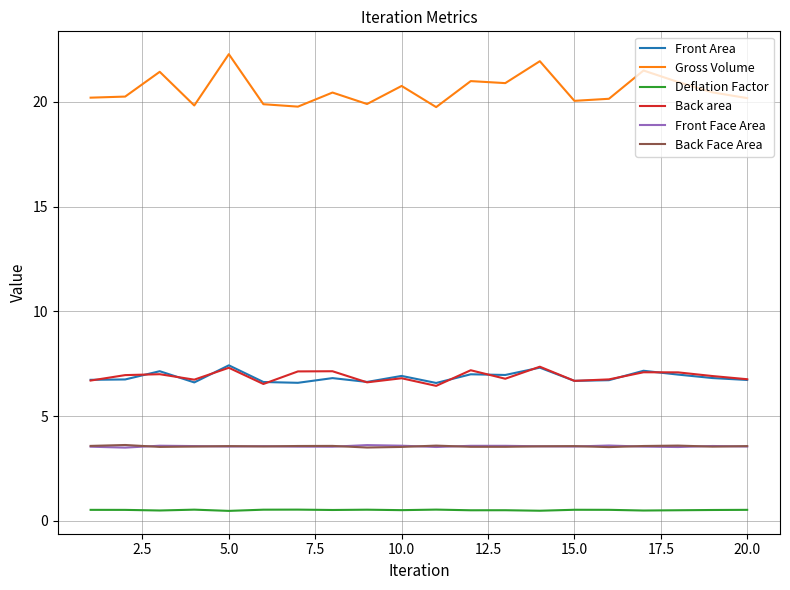

What is the sum of all Gross Volume values?

411.5